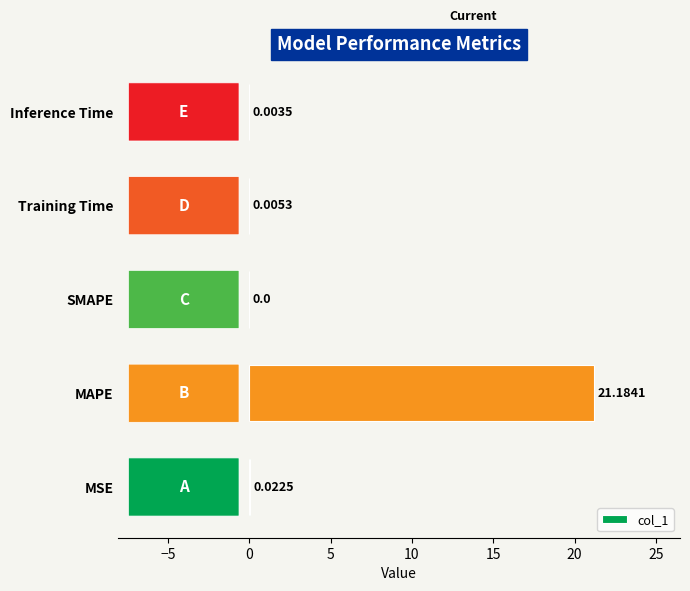

Between MSE and SMAPE, which is larger?

MSE